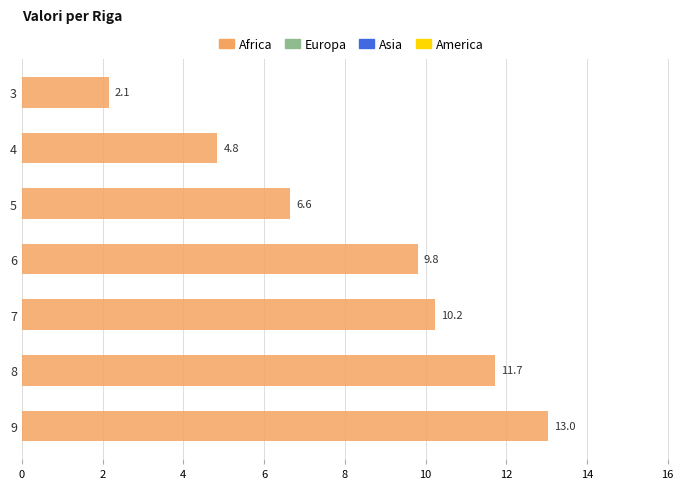

Are the bars horizontal?

Yes